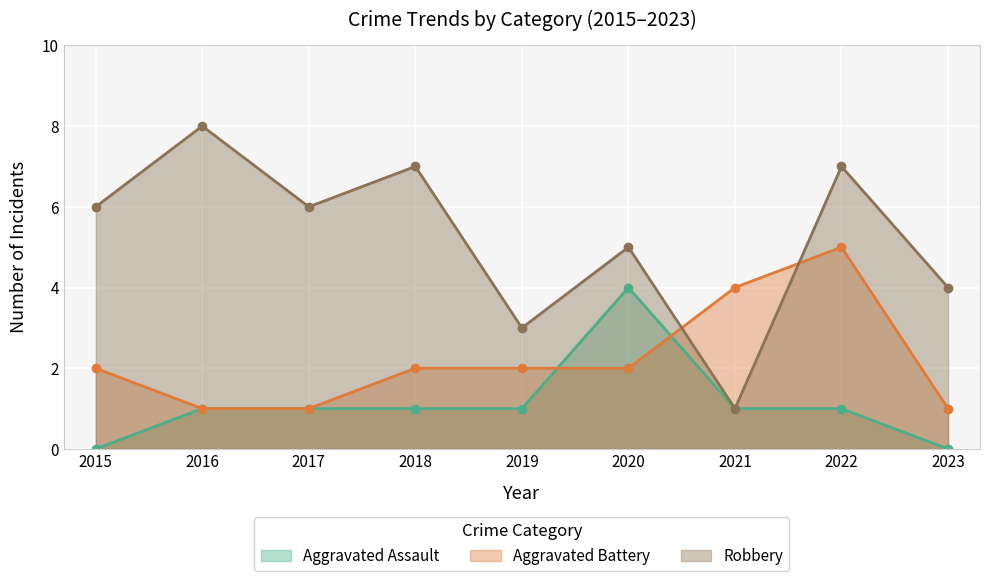

How many lines are shown in the chart?

3